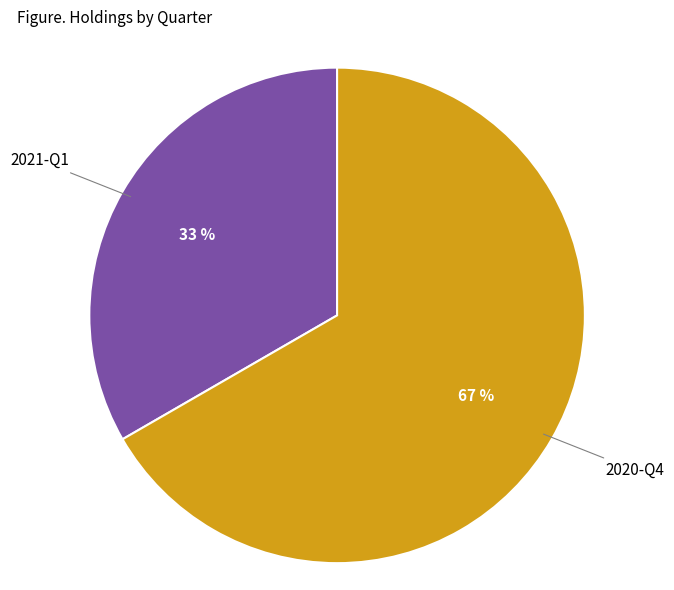

Do 2021-Q1 and 2020-Q4 together represent more than half of the pie?

Yes